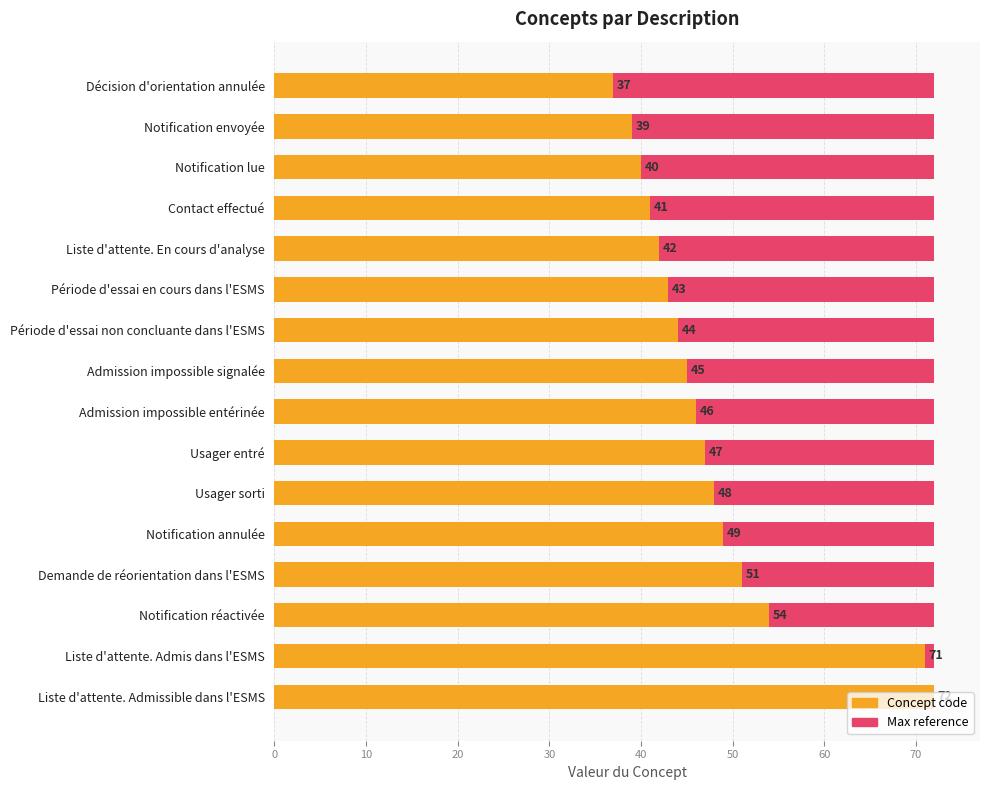

The value of Concept code at Notification annulée is 49.0. True or false?

True